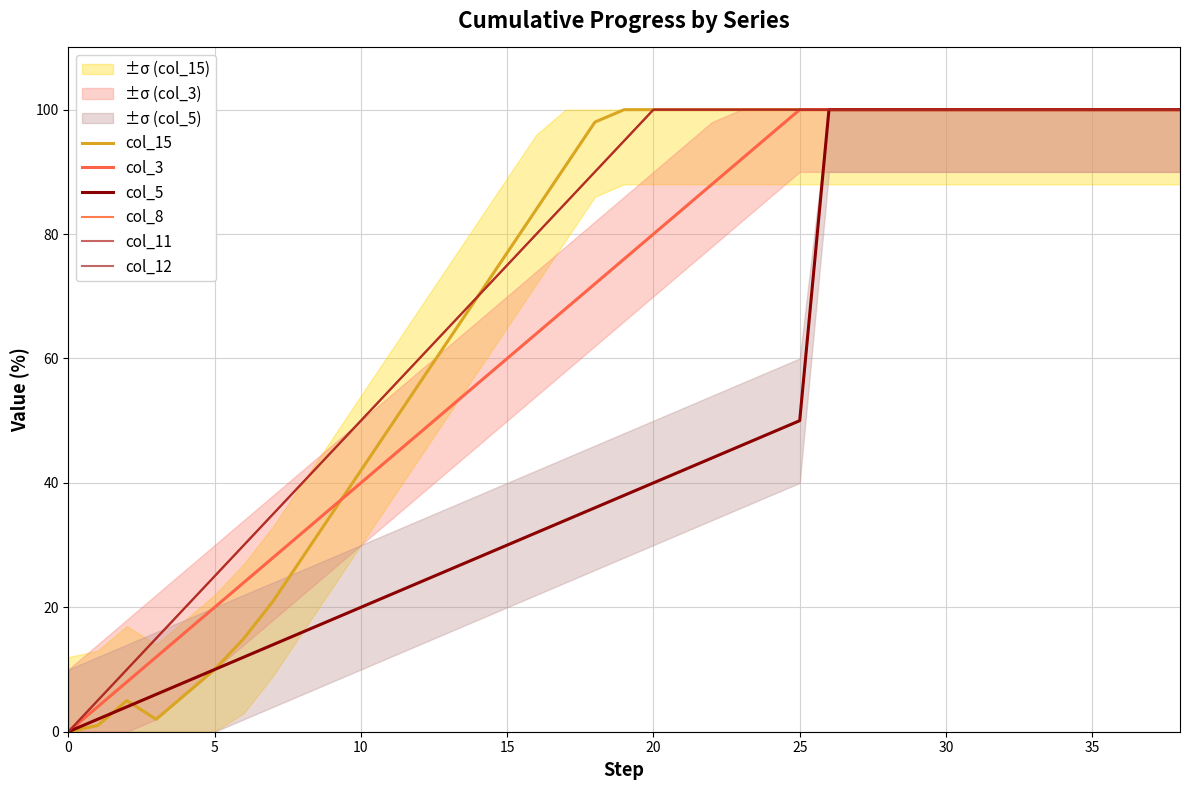

What is the label of the 27th point from the right?

12